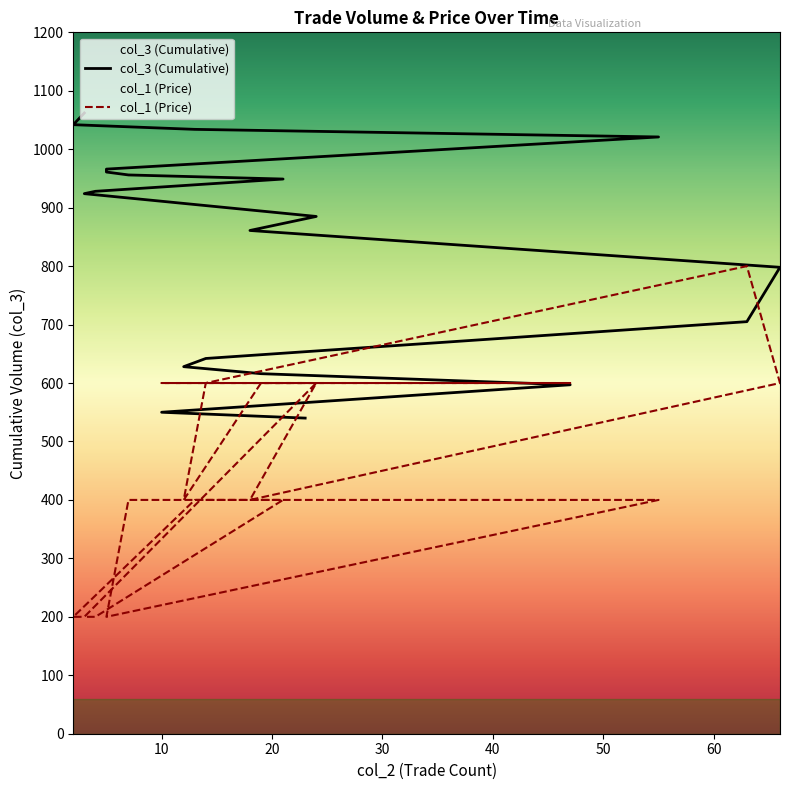

What is the spread (max minus min) of values at 47?

3.0